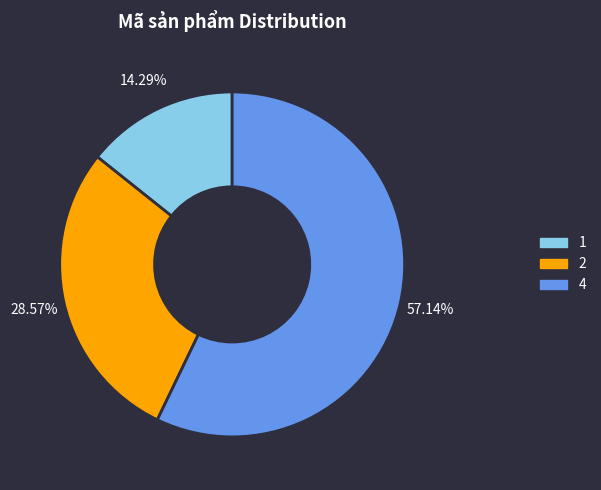

Rank the categories by value from lowest to highest.

1, 2, 4